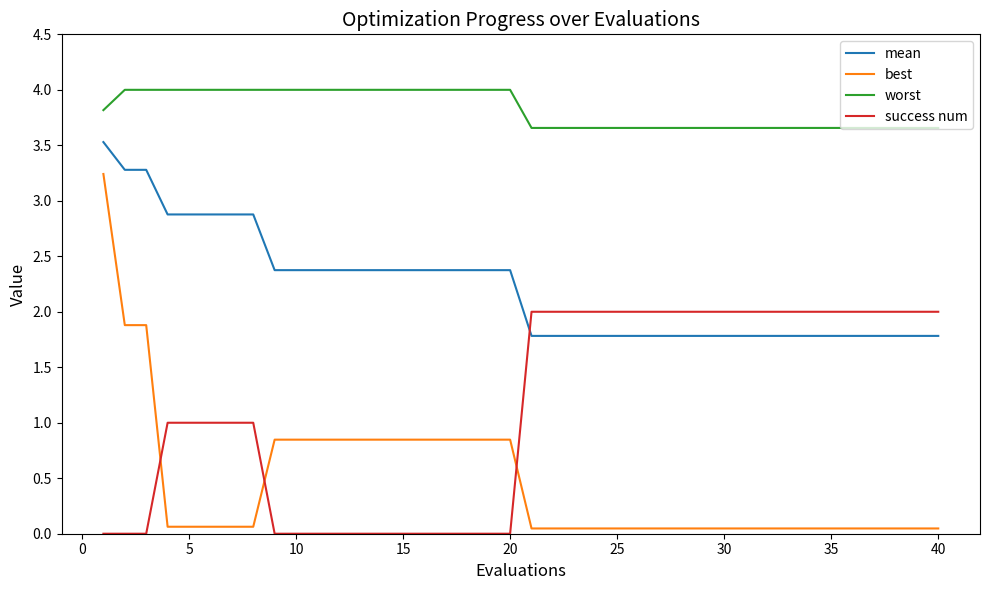

Which series has the largest total across all categories?

worst